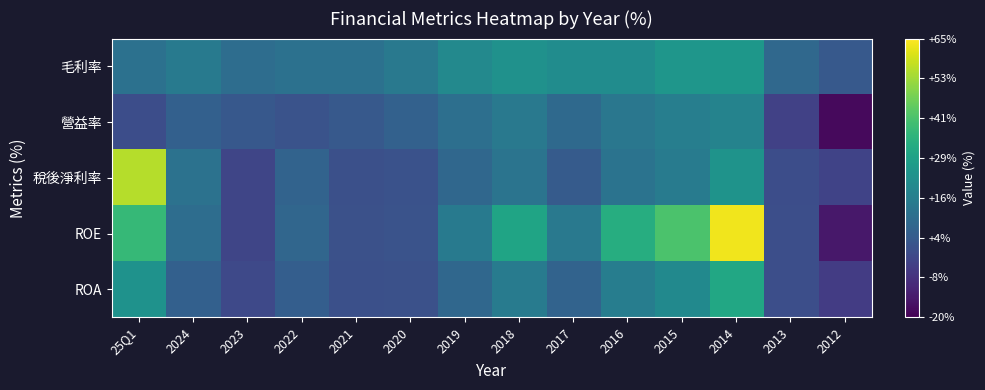

Between 2014 and 2012, which series saw the biggest shift?

ROE